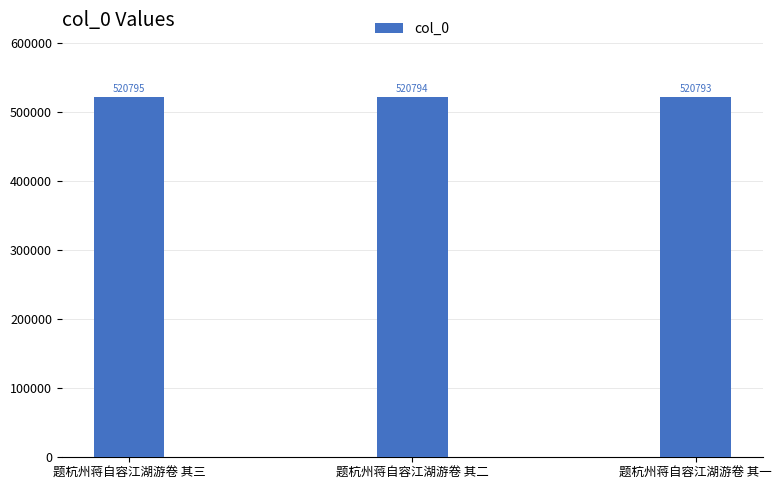

Which label corresponds to the smallest value in the chart?

题杭州蒋自容江湖游卷 其一